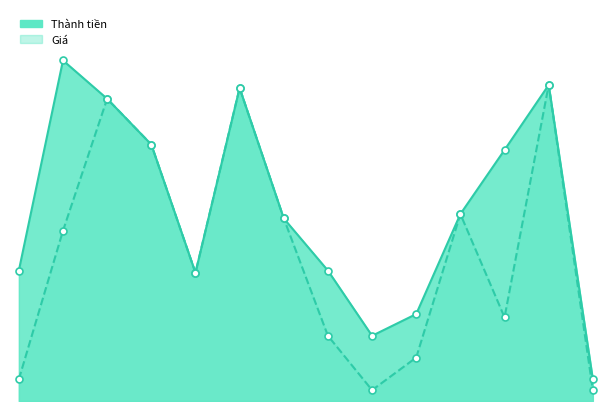

What are all the series names shown in the legend?

Giá, Thành tiền